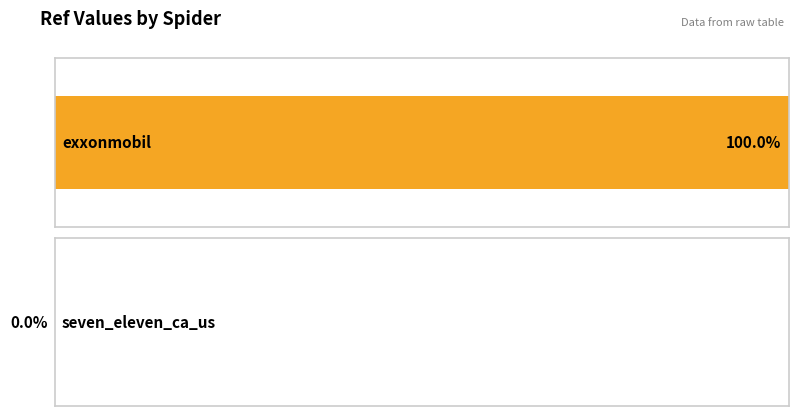

Count the values in the range 37893 to 200302634.

2